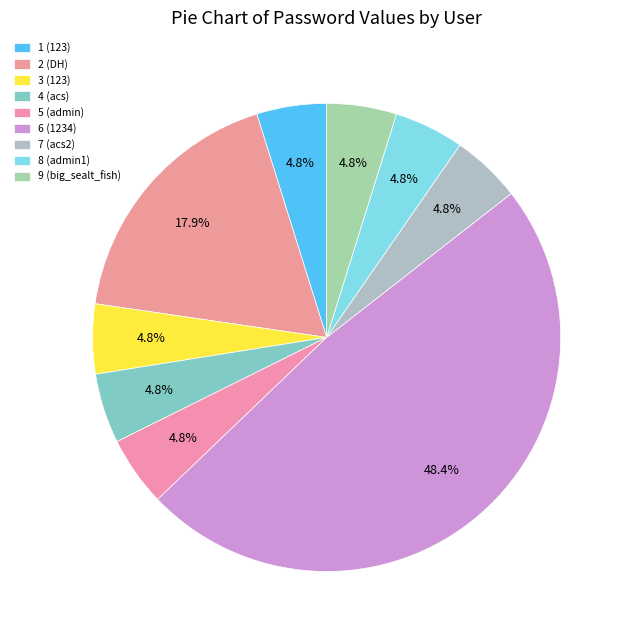

To the nearest percent, what is the difference between the 3 (123) and 6 (1234) slice percentages?

44%